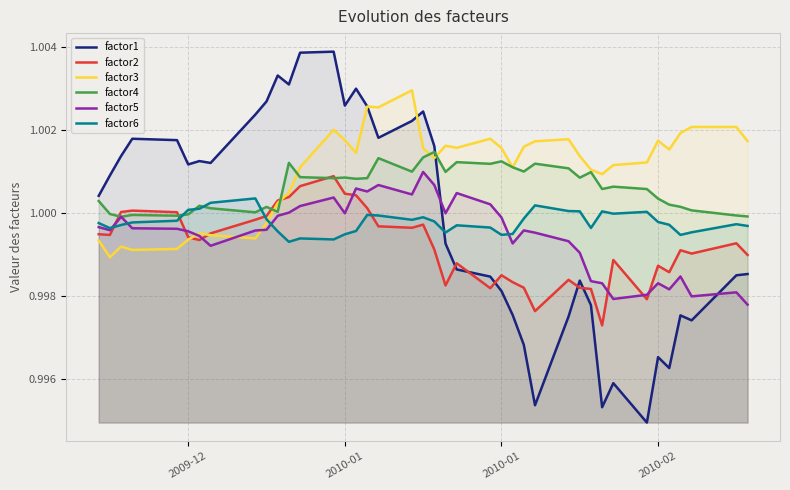

How many lines are shown in the chart?

6